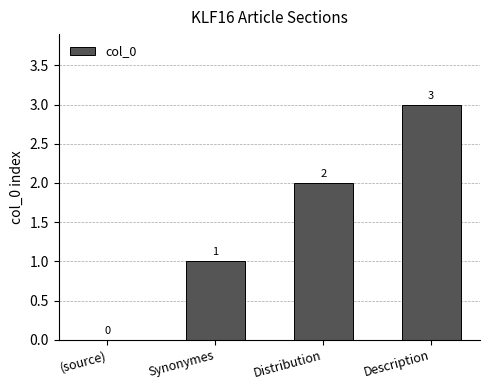

Between Description and (source), which is larger?

Description